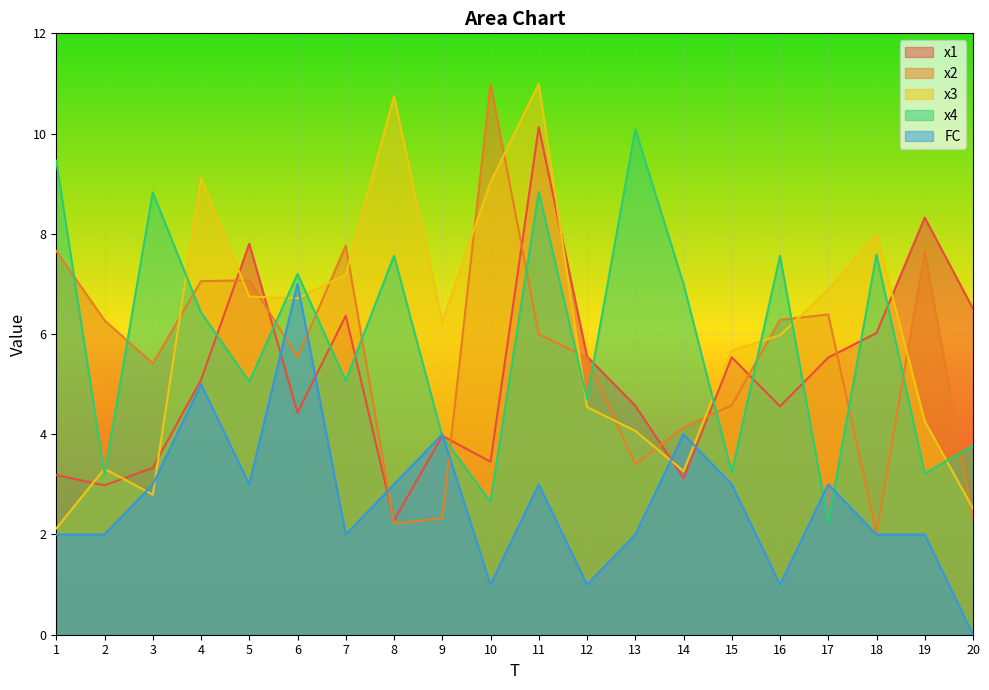

At 13, list the series in order from largest to smallest.

x4, x1, x3, x2, FC